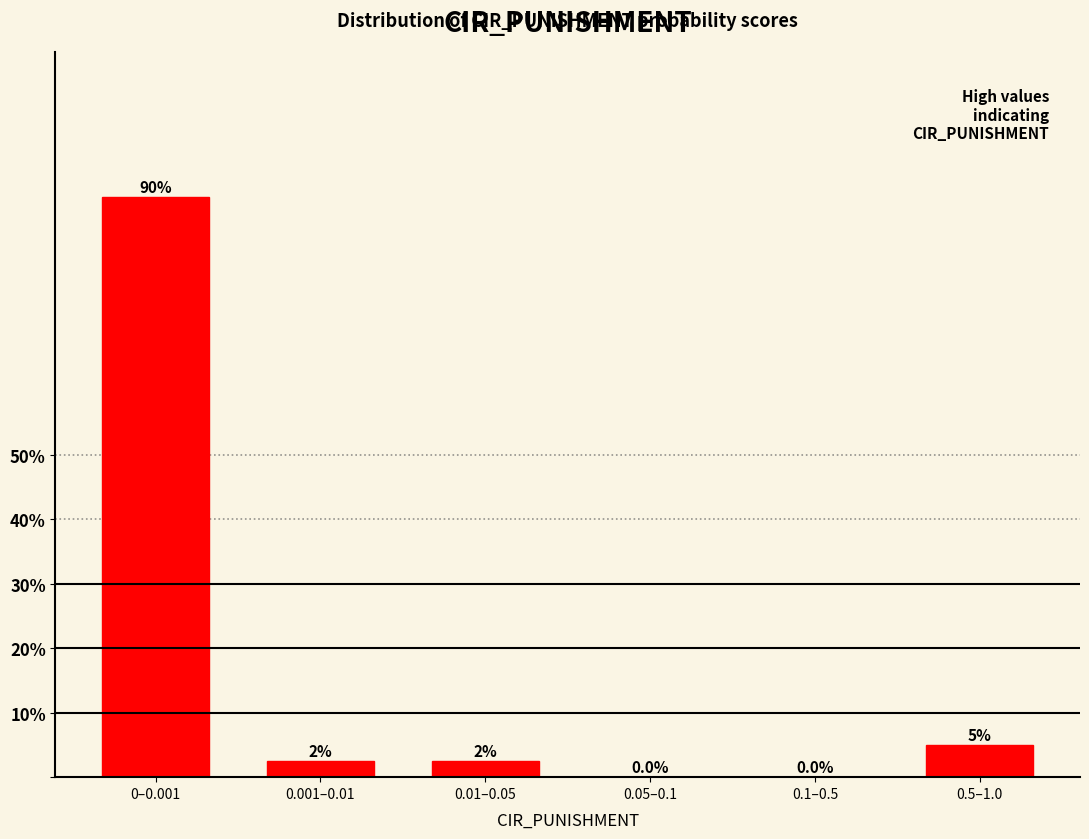

Reading right to left, list all the values displayed in this chart.

0.5–1.0=5.0	0.1–0.5=0.0	0.05–0.1=0.0	0.01–0.05=2.5	0.001–0.01=2.5	0–0.001=90.0